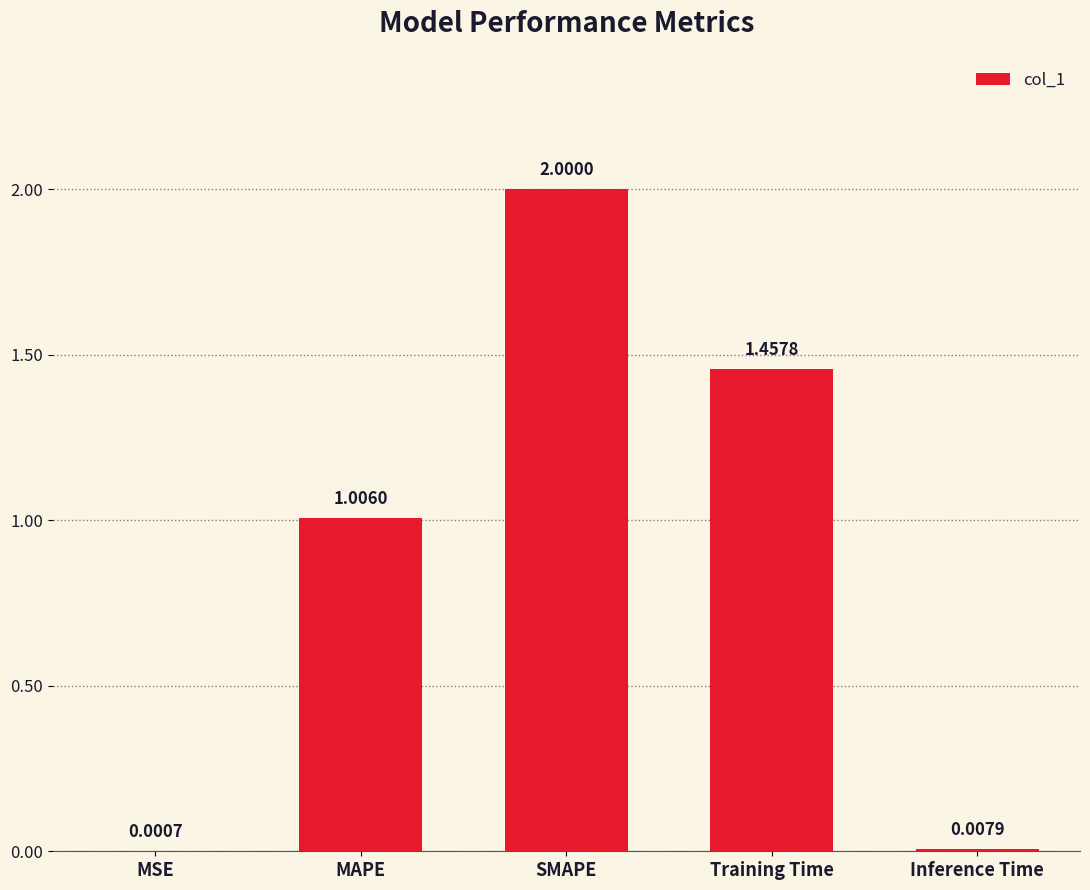

At which label does the data first exceed 1?

MAPE